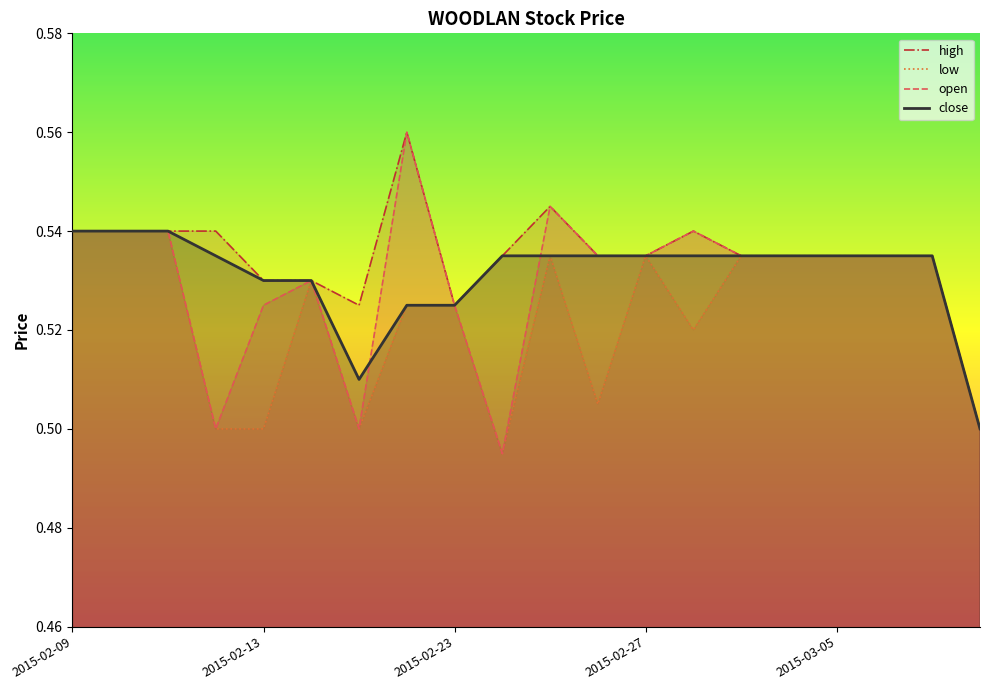

List the series in order of their overall mean, highest first.

high, close, open, low